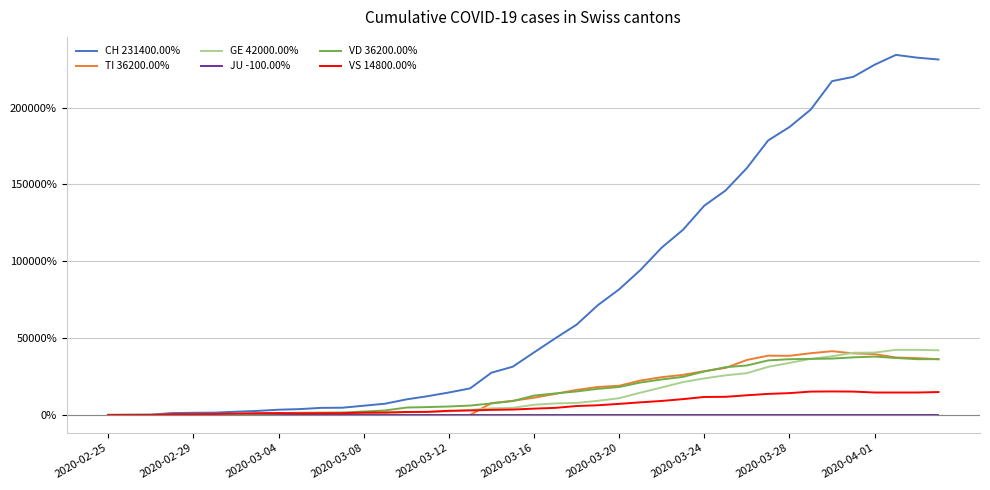

Which series has the widest spread of values?

CH 231400.00%